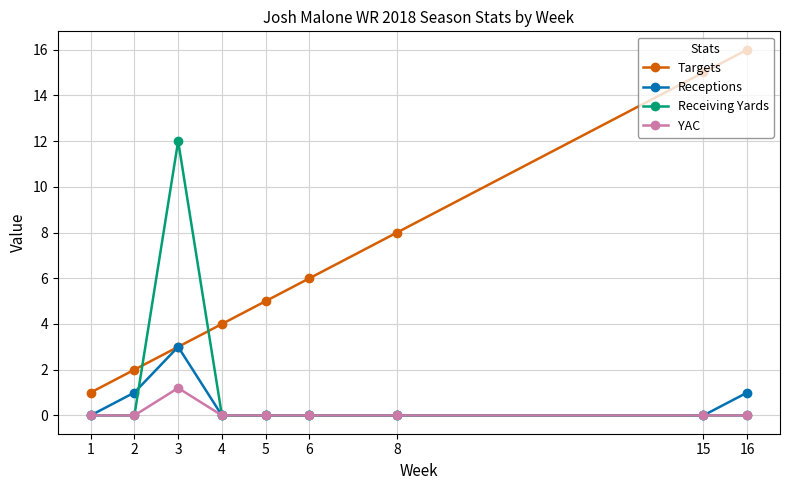

Count the number of categories in the chart.

9